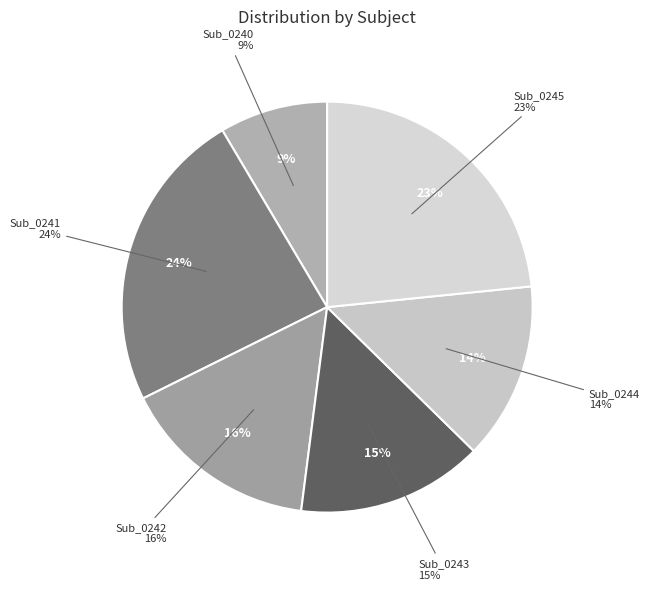

What percentage is the Sub_0241 slice, to the nearest percent?

24%